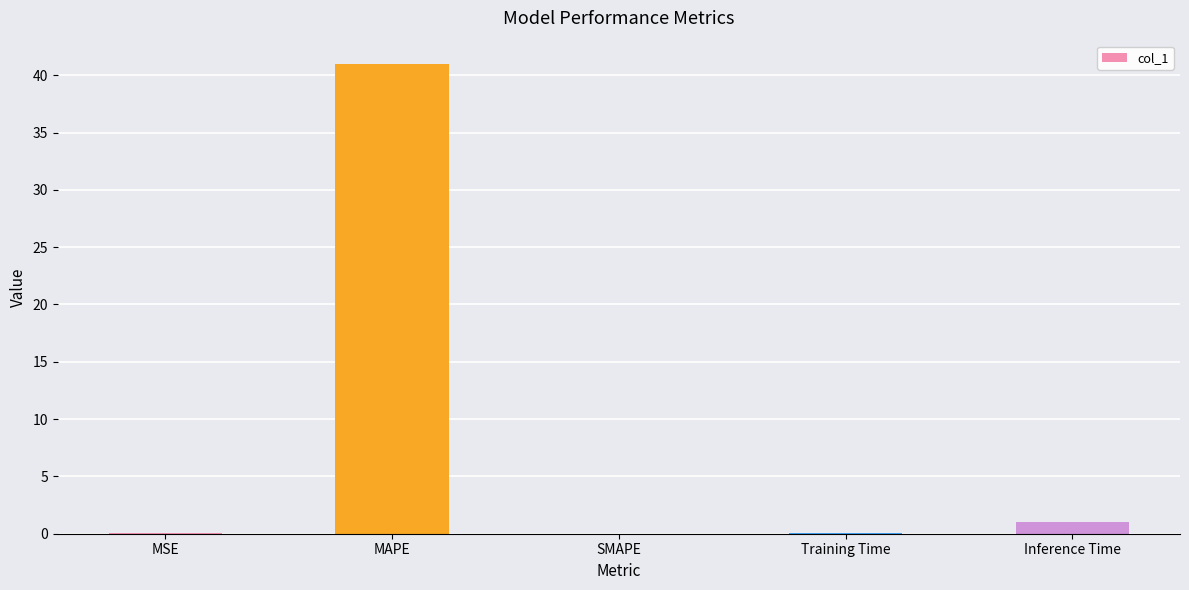

Count the number of categories in the chart.

5